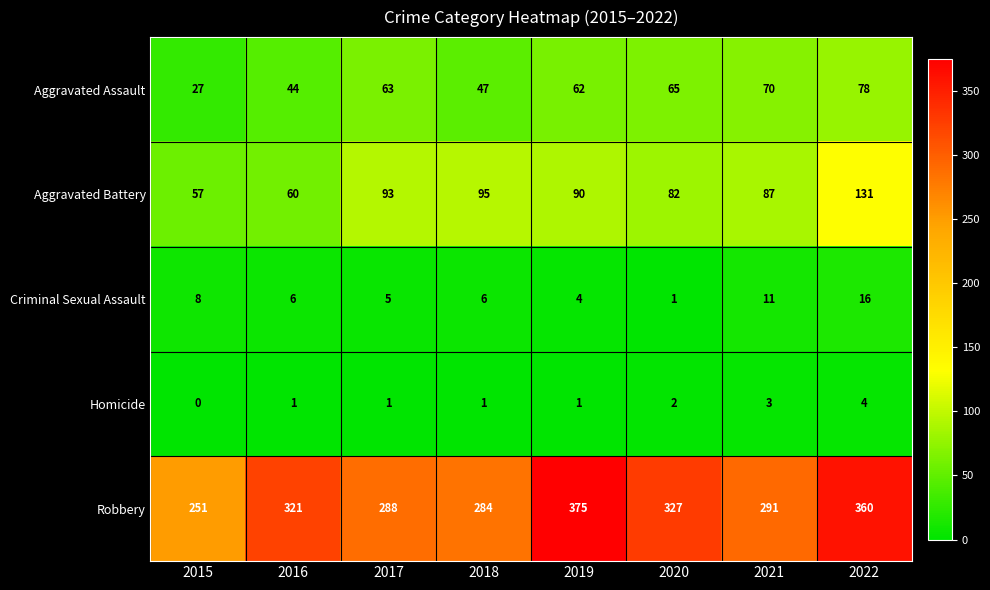

At which label is Criminal Sexual Assault closest to 8?

2015